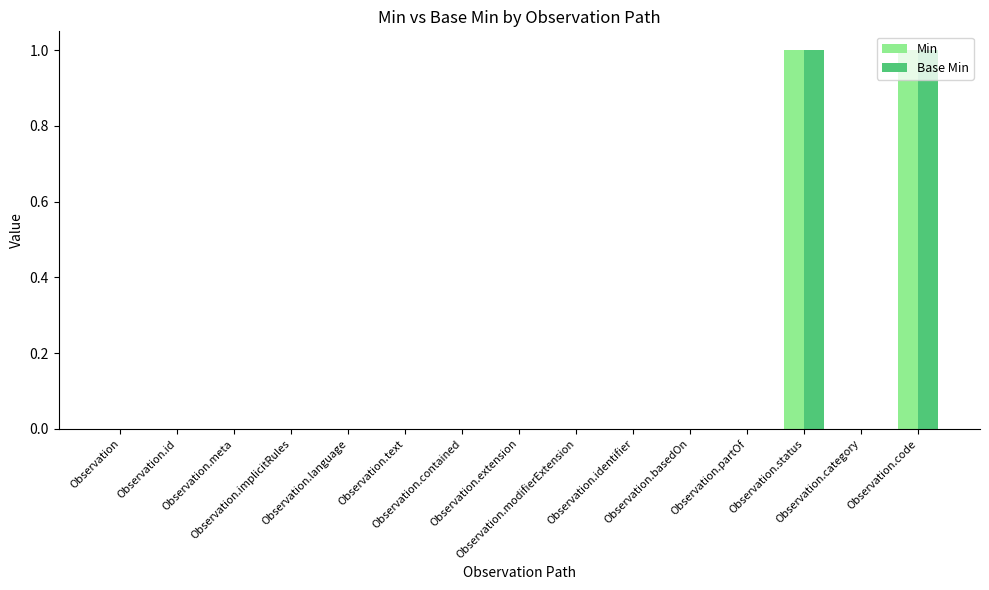

What is the difference between the Base Min values at Observation.code and Observation.text?

1